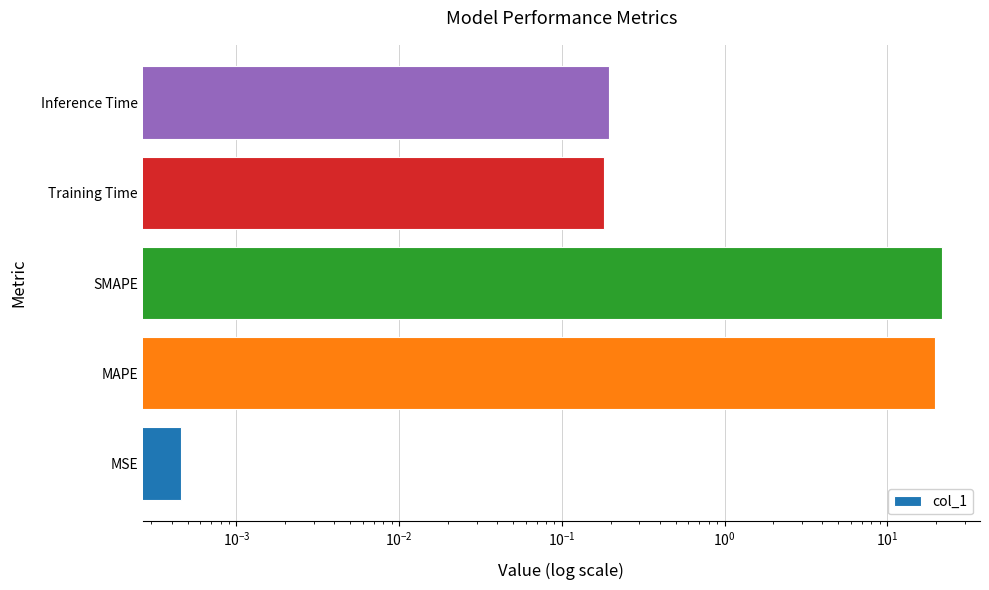

What is the difference between the maximum and minimum values?

21.7